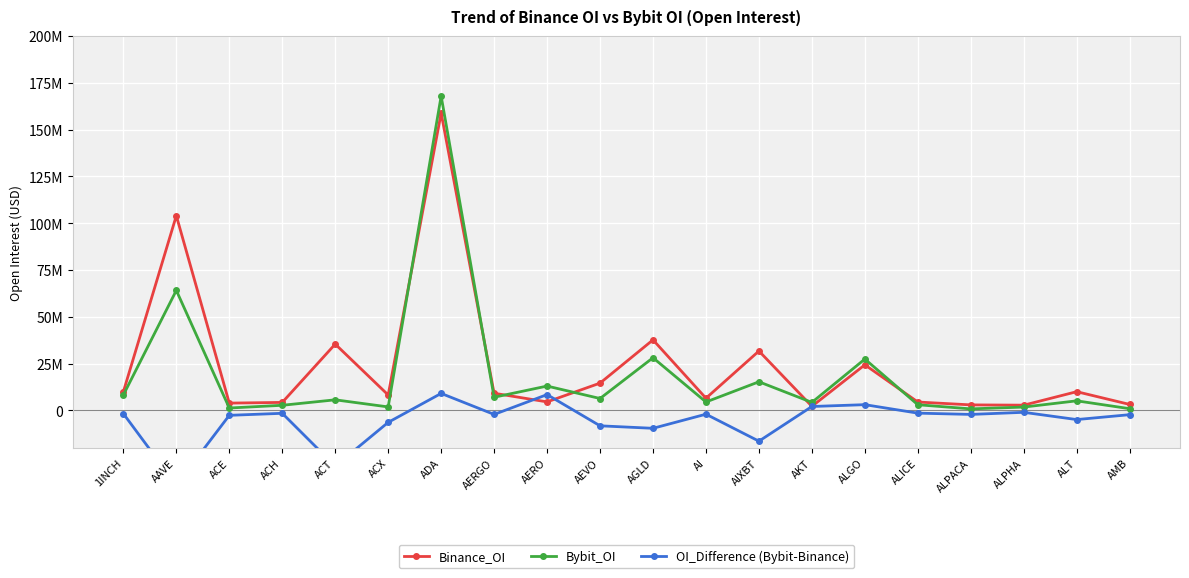

Where does the Binance_OI series first go above 9178886?

1INCH